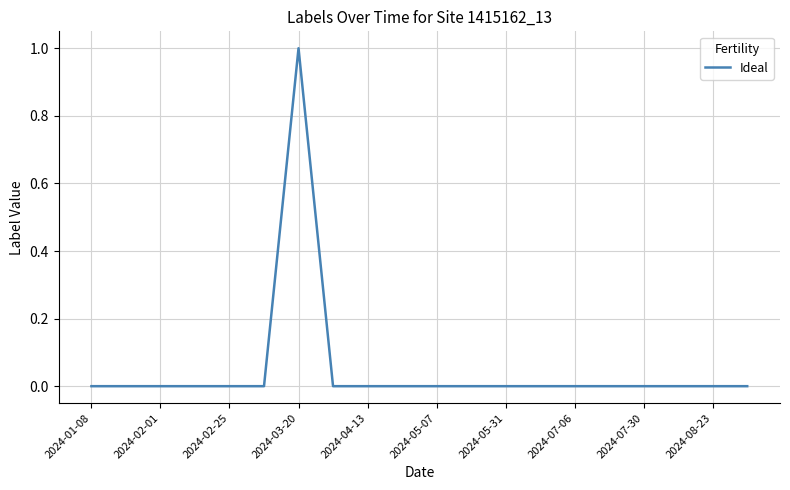

How many points are higher than both their immediate neighbors (excluding endpoints)?

1